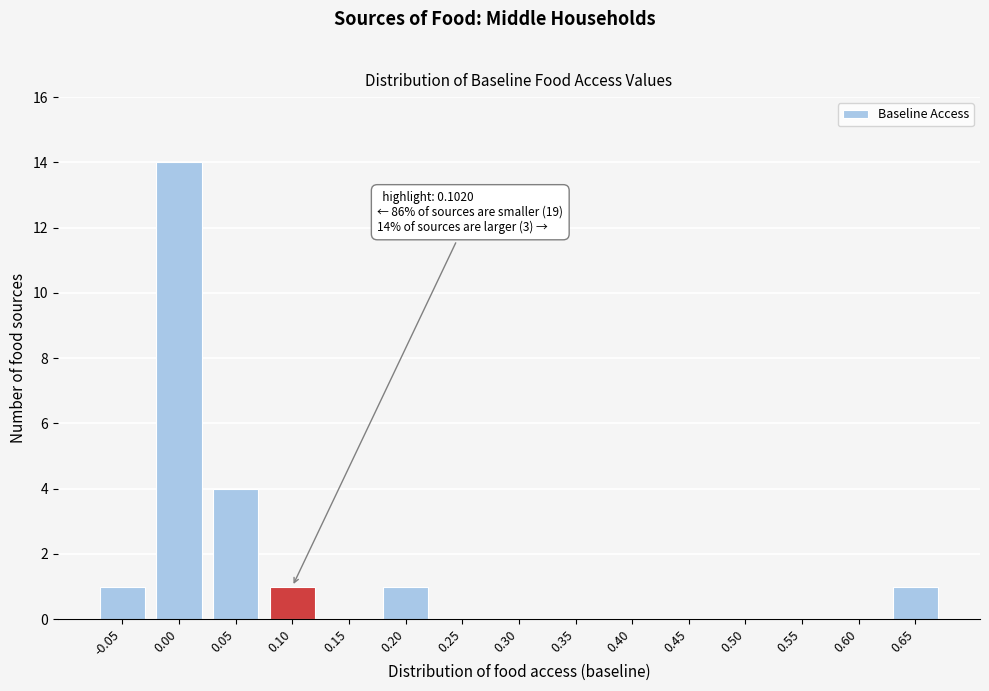

Reading right to left, extract all data points from this chart.

0.65=1	0.60=0	0.55=0	0.50=0	0.45=0	0.40=0	0.35=0	0.30=0	0.25=0	0.20=1	0.15=0	0.10=1	0.05=4	0.00=14	-0.05=1